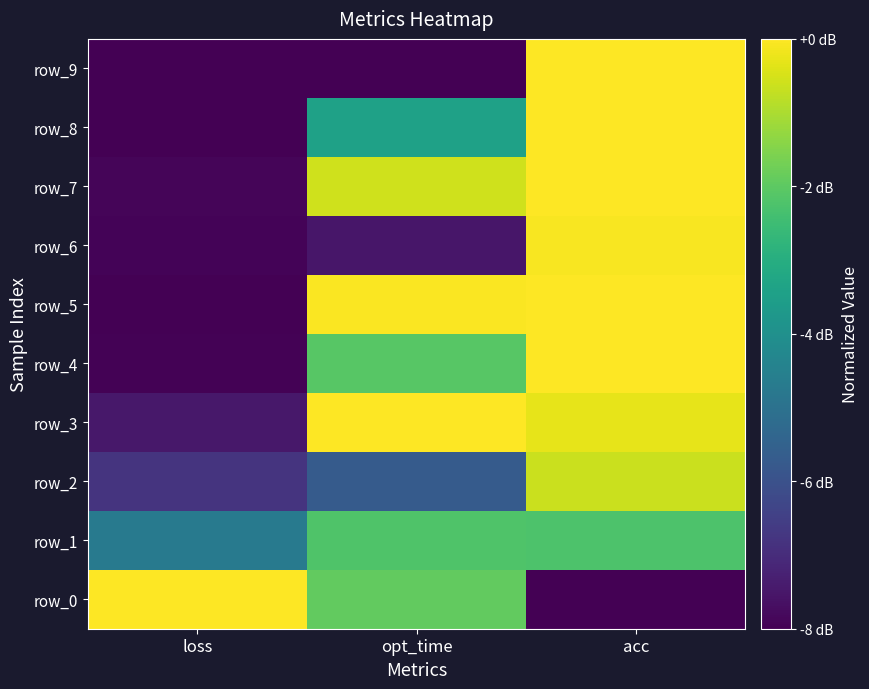

What is the sum of all row_4 values?

1.7